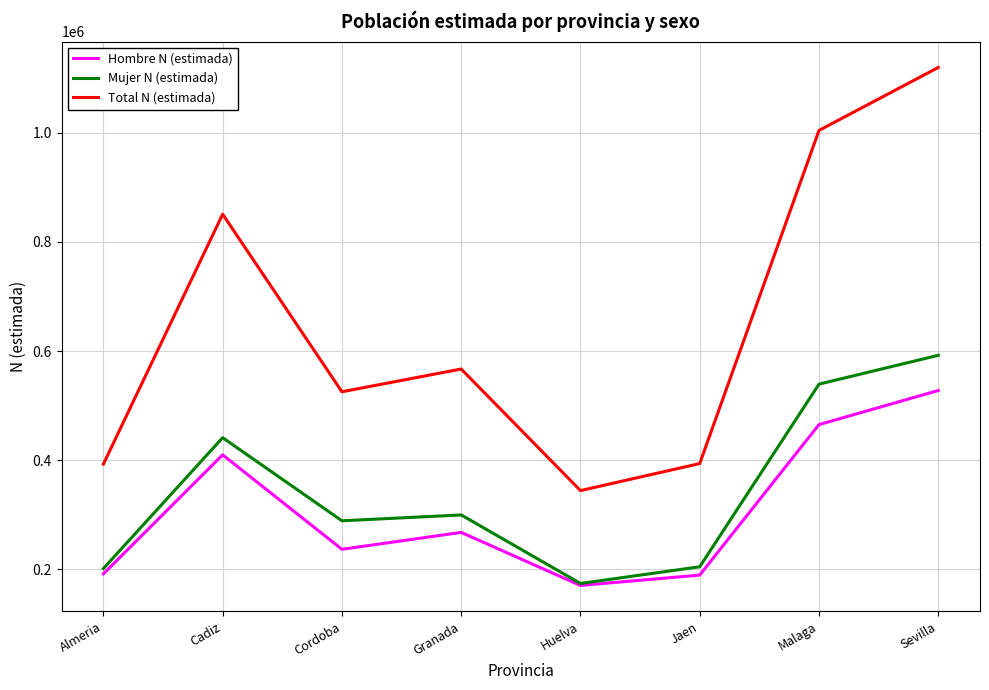

Is it true that Total N (estimada) equals 392716 at Almeria?

True